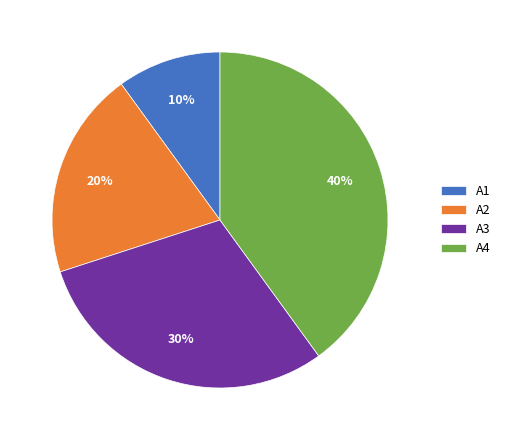

What is the largest slice in the pie chart?

A4